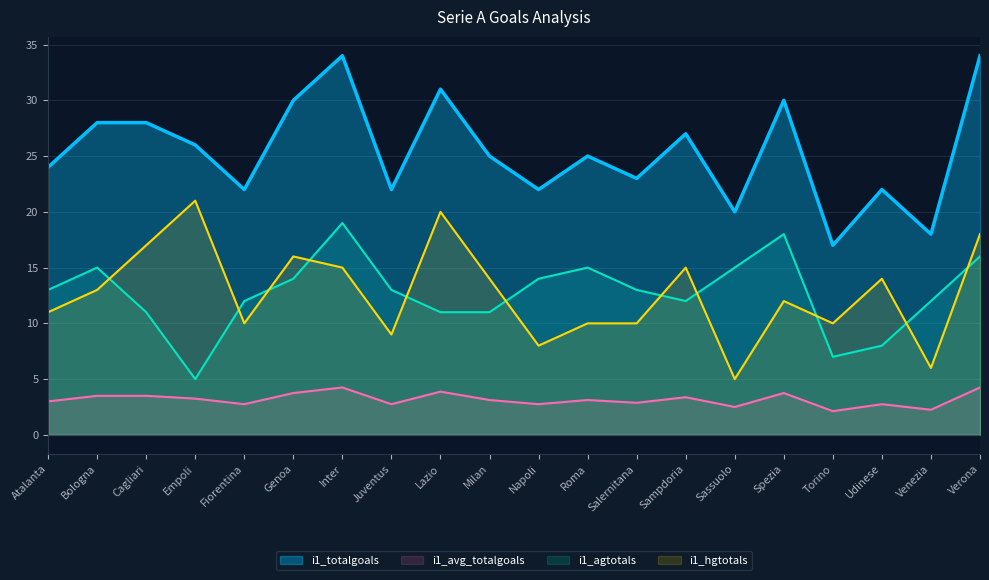

How many lines are shown in the chart?

4